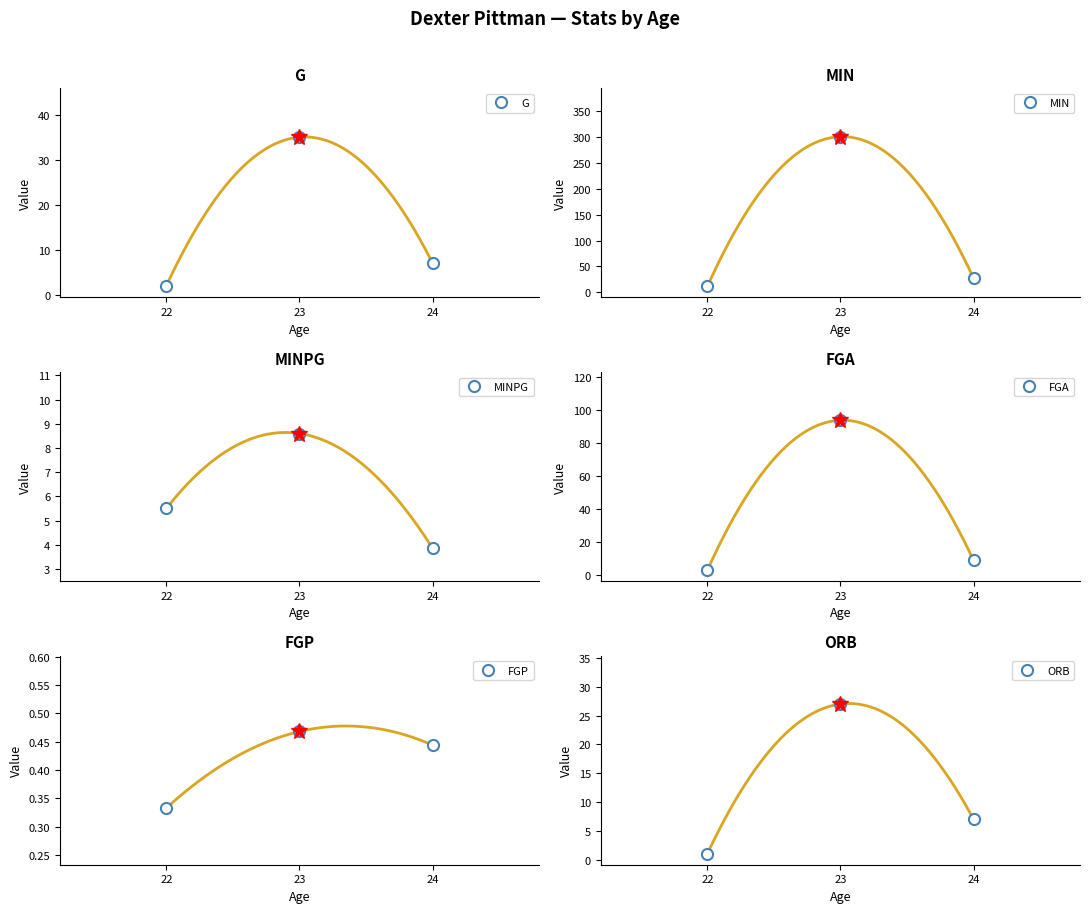

Which has a higher value, 23 or 22?

23